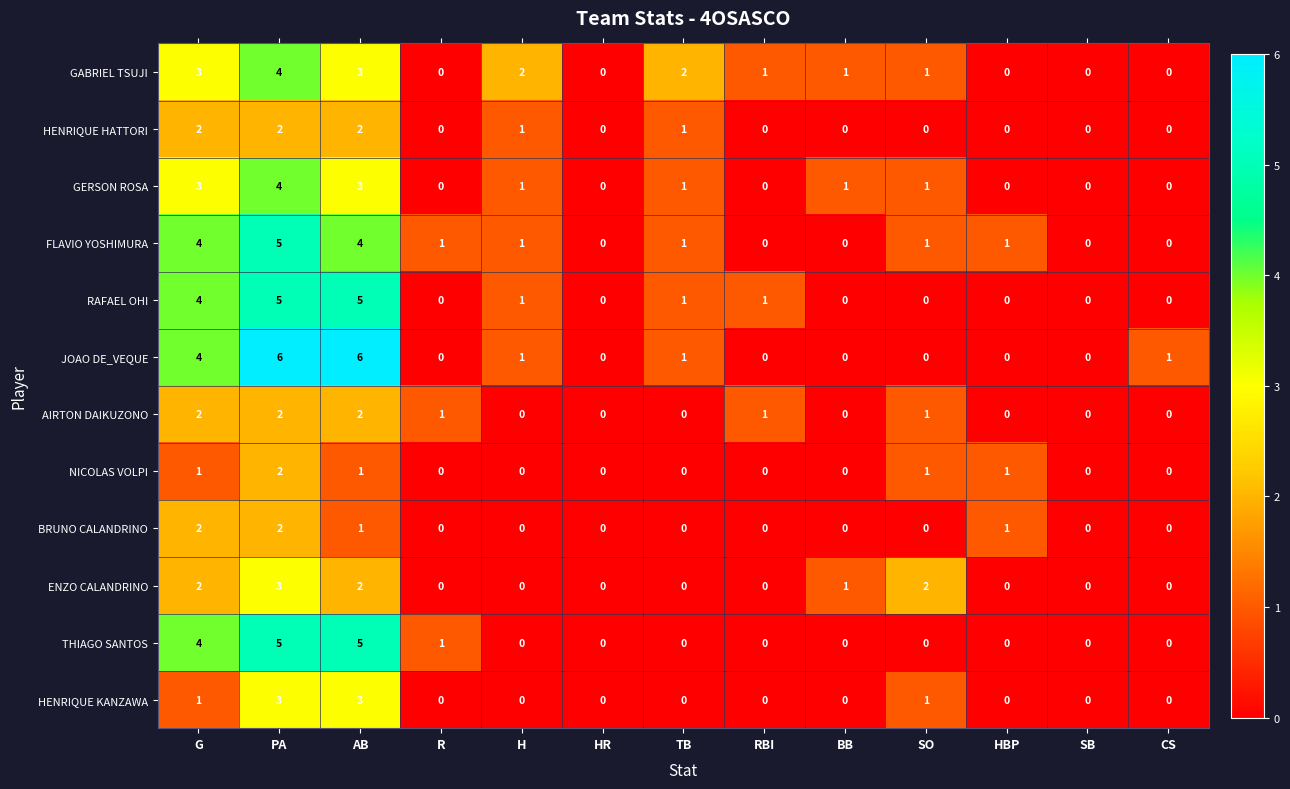

Which series has the widest spread of values?

JOAO DE_VEQUE